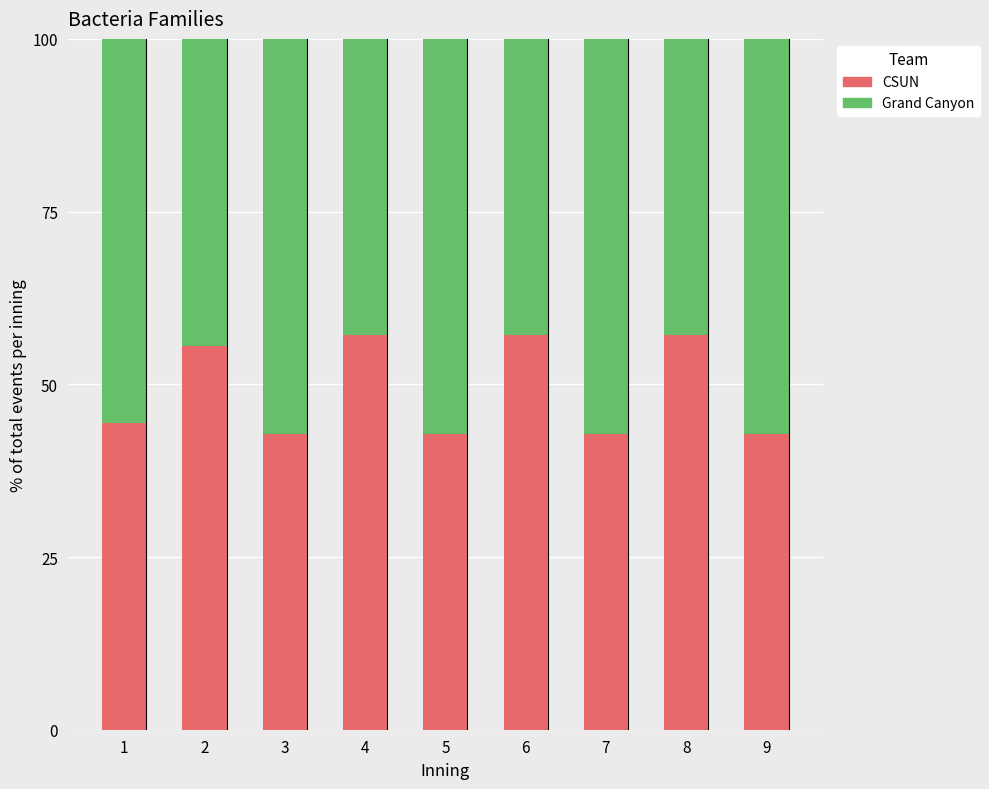

What is the difference between the maximum and minimum values in the CSUN series?

14.3